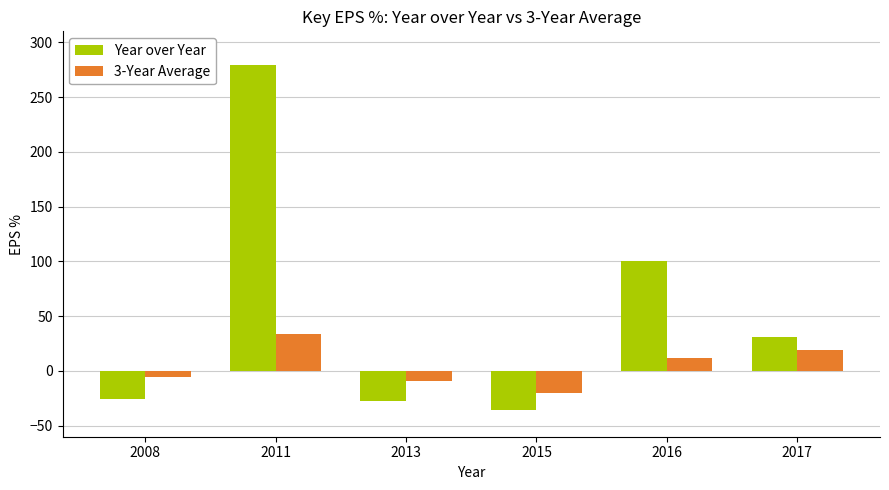

True or false: Year over Year has a value of 50.3 at 2017.

False